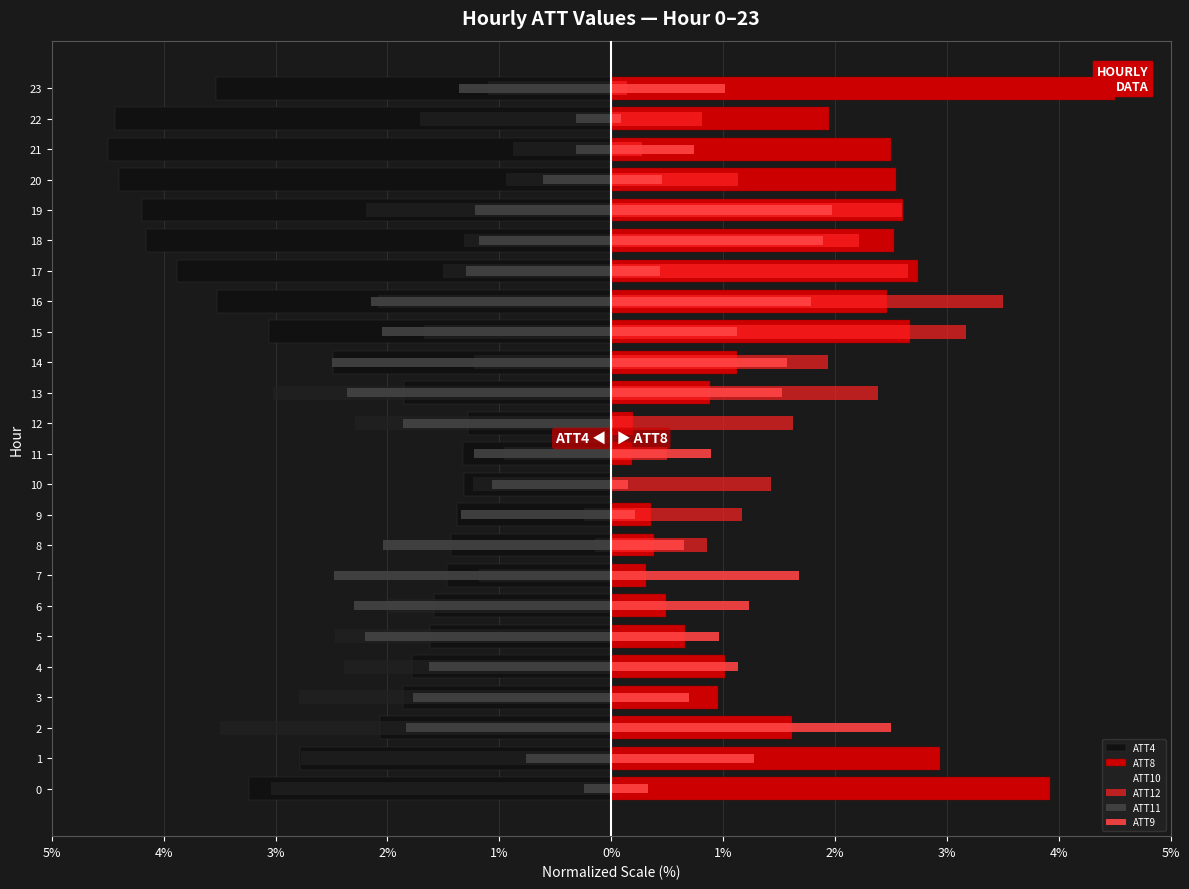

Which series has the widest spread of values?

ATT8